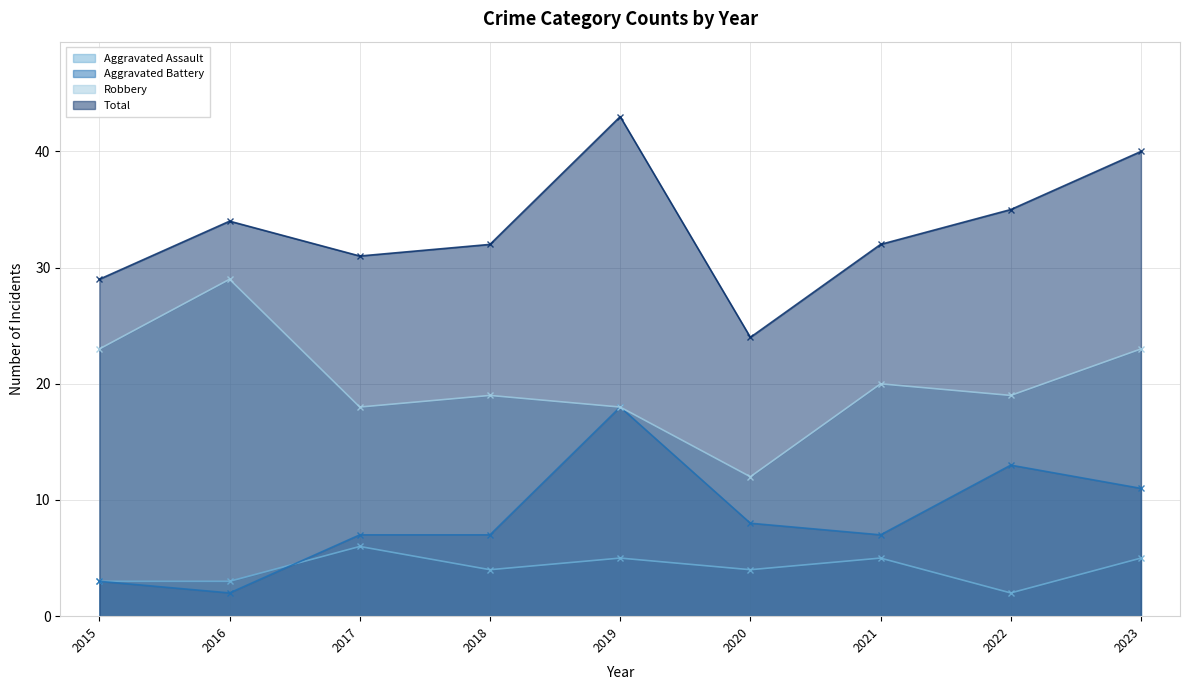

Reading right to left, transcribe all the data shown in this chart.

Aggravated Assault: 2023=5	2022=2	2021=5	2020=4	2019=5	2018=4	2017=6	2016=3	2015=3
Aggravated Battery: 2023=11	2022=13	2021=7	2020=8	2019=18	2018=7	2017=7	2016=2	2015=3
Robbery: 2023=23	2022=19	2021=20	2020=12	2019=18	2018=19	2017=18	2016=29	2015=23
Total: 2023=40	2022=35	2021=32	2020=24	2019=43	2018=32	2017=31	2016=34	2015=29